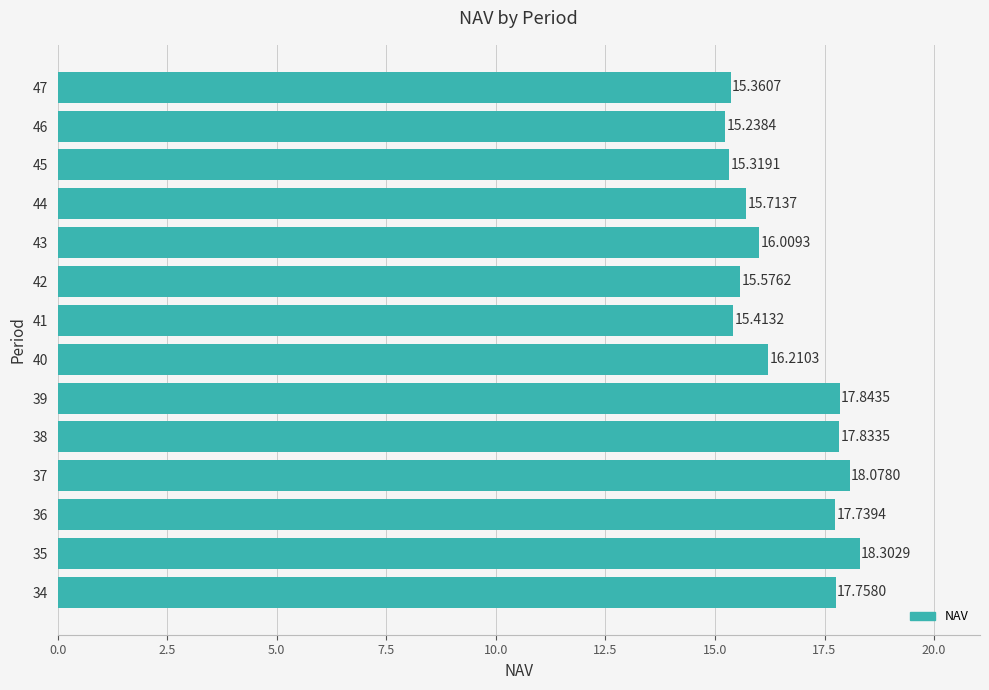

What is the average value?

16.6